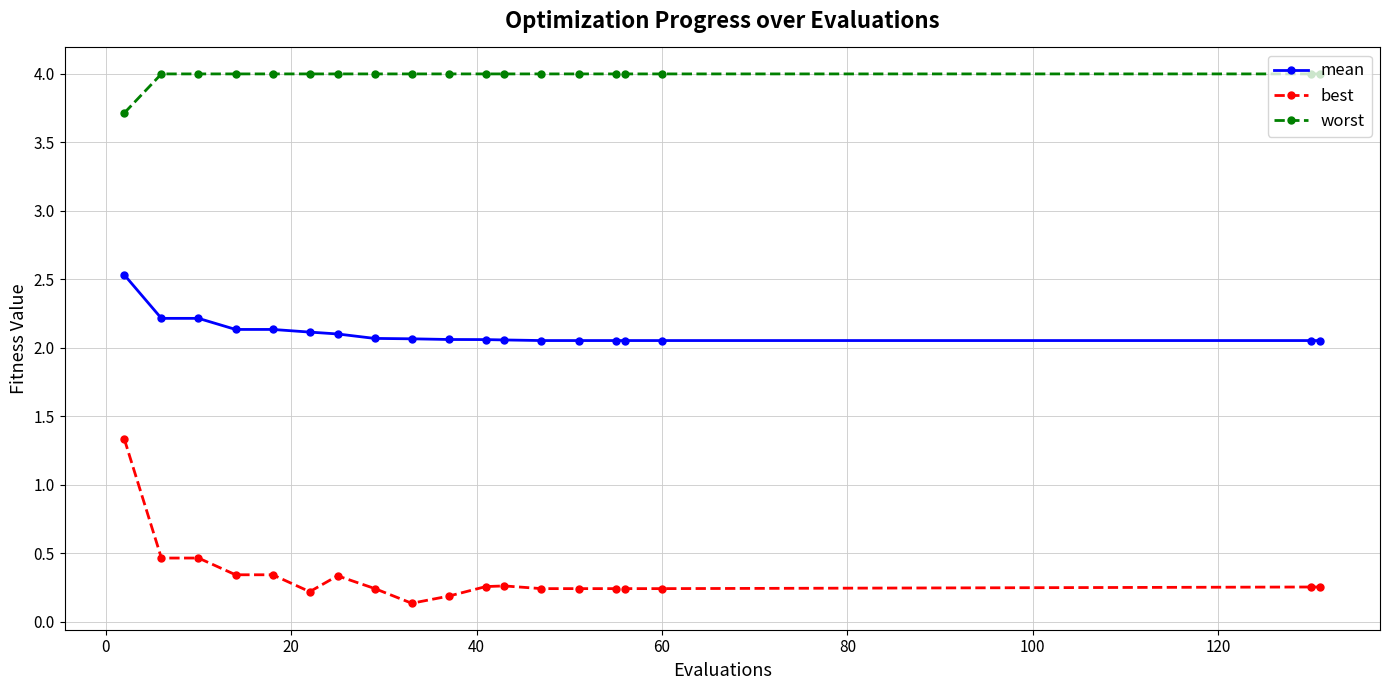

Which series has the largest range (max minus min)?

best